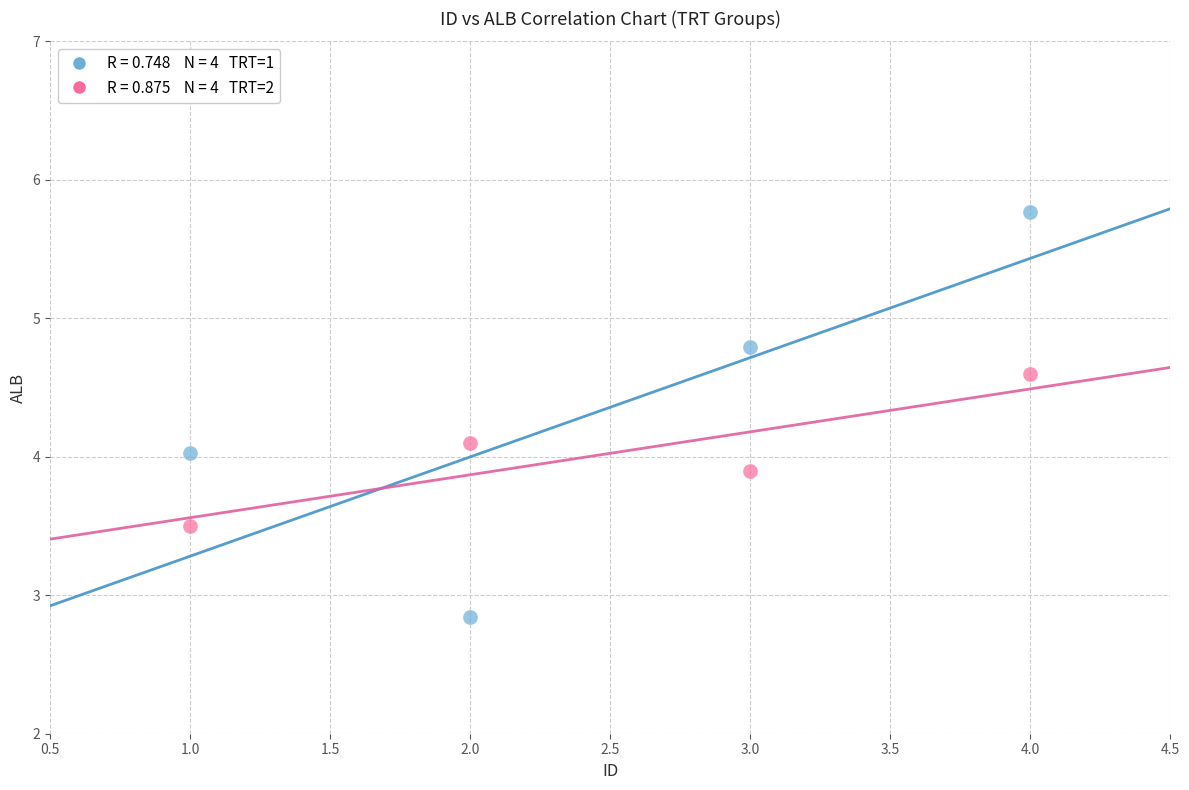

Across all data points, what is the average X value?

2.5